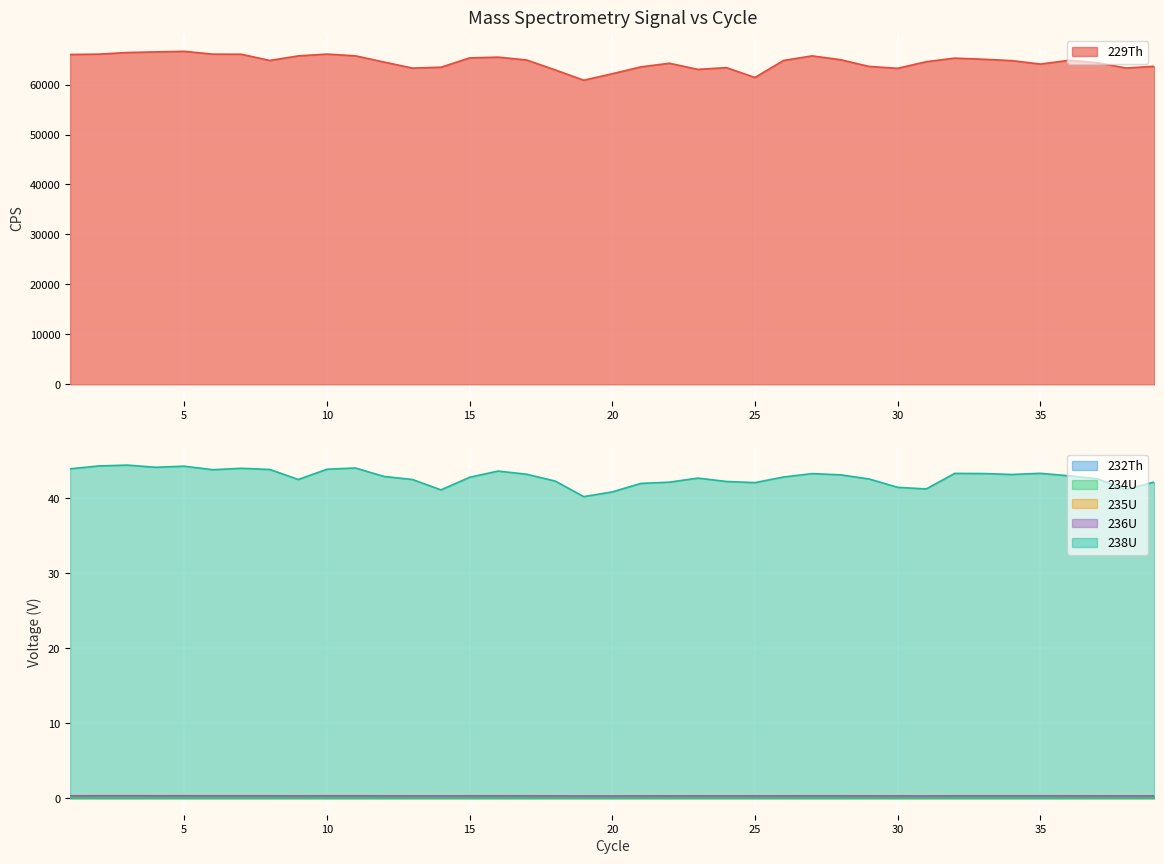

Is it true that 234U equals 0.0 at 39?

False